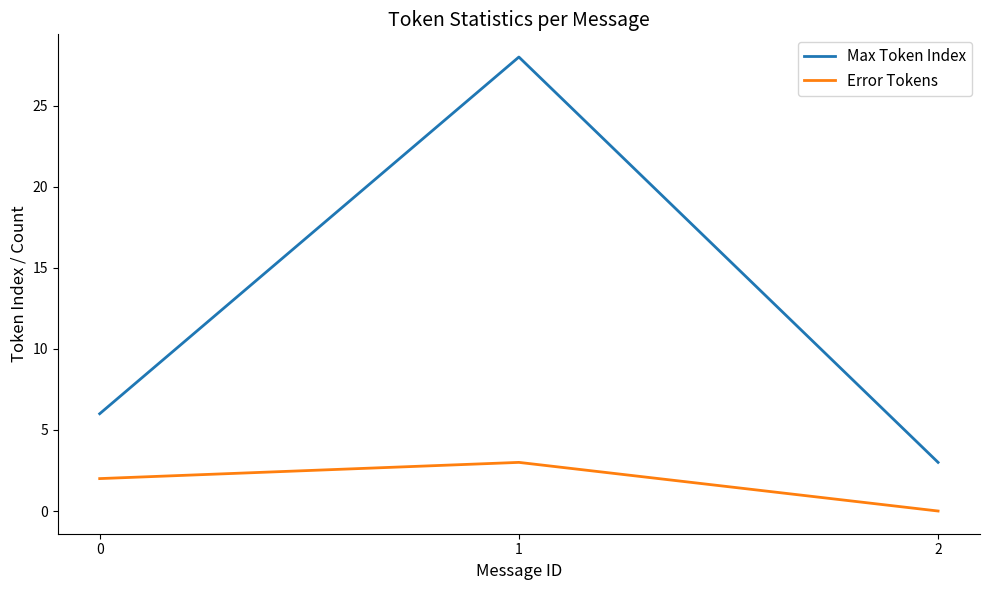

Which category has the highest value in the Error Tokens series?

1